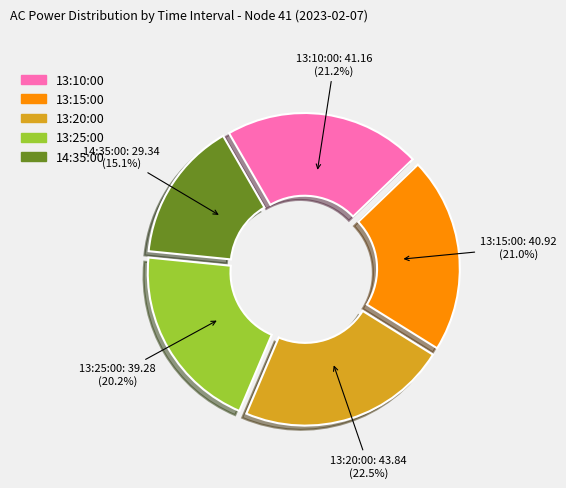

Is 14:35:00 the majority of the pie?

No